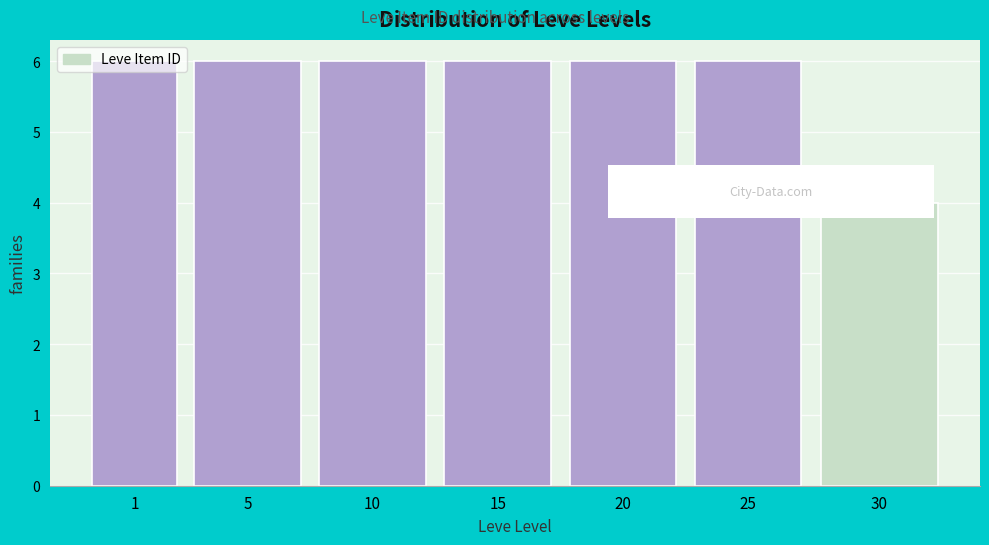

Approximately how many times larger is the value at 30 compared to 1?

0.7